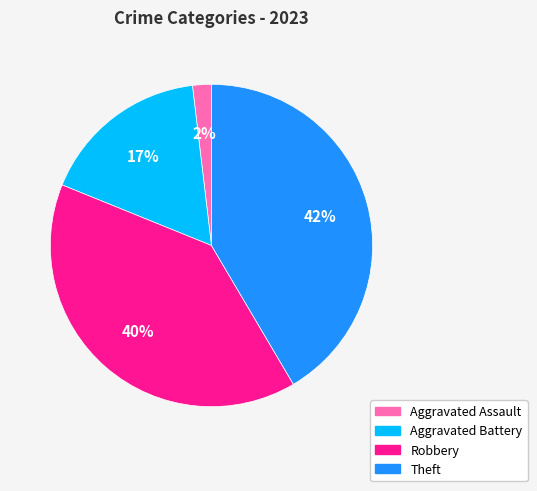

The Theft slice represents 42% of the pie. True or false?

True